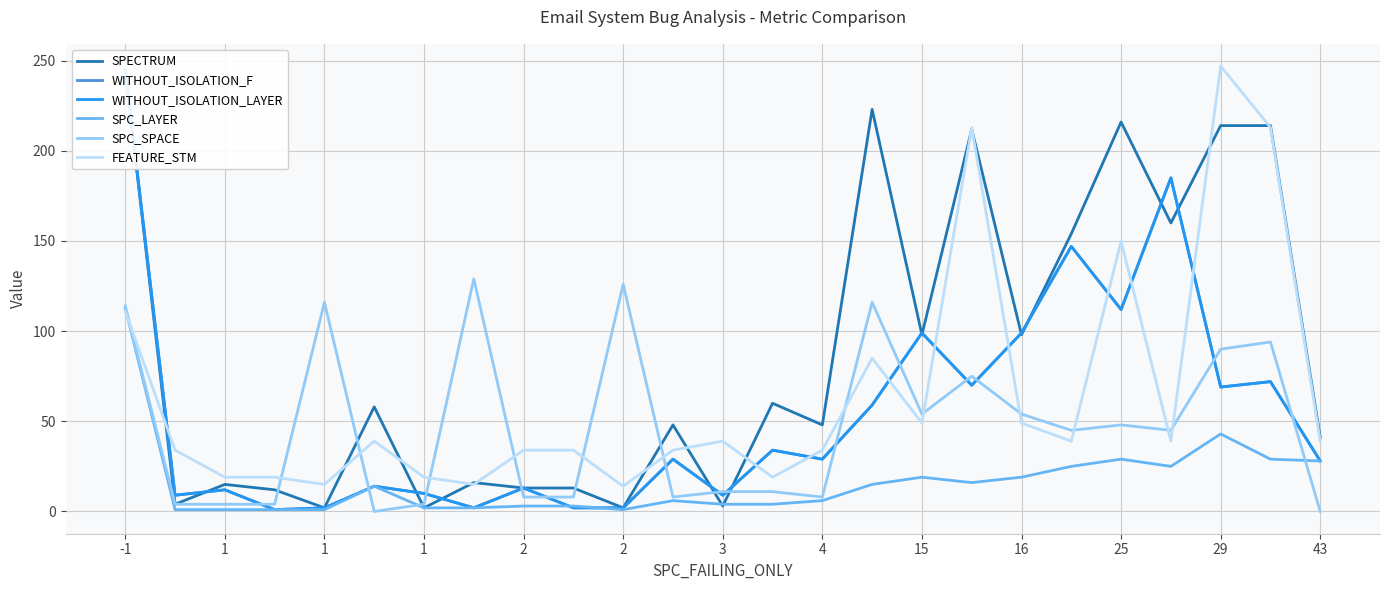

Reading right to left, what are all the values shown in this chart?

SPECTRUM: 41	214	214	160	216	154	98	212	98	223	48	60	3	48	2	13	13	16	2	58	2	12	15	4	245
WITHOUT_ISOLATION_F: 28	72	69	185	112	147	99	70	99	59	29	34	9	29	2	2	13	2	10	14	2	1	12	9	245
WITHOUT_ISOLATION_LAYER: 28	72	69	185	112	147	99	70	99	59	29	34	9	29	2	2	13	2	10	14	2	1	12	9	245
SPC_LAYER: 28	29	43	25	29	25	19	16	19	15	6	4	4	6	1	3	3	2	2	14	1	1	1	1	113
SPC_SPACE: 0	94	90	45	48	45	54	75	54	116	8	11	11	8	126	8	8	129	4	0	116	4	4	4	114
FEATURE_STM: 39	213	247	39	150	39	49	213	49	85	34	19	39	34	14	34	34	15	19	39	15	19	19	34	111